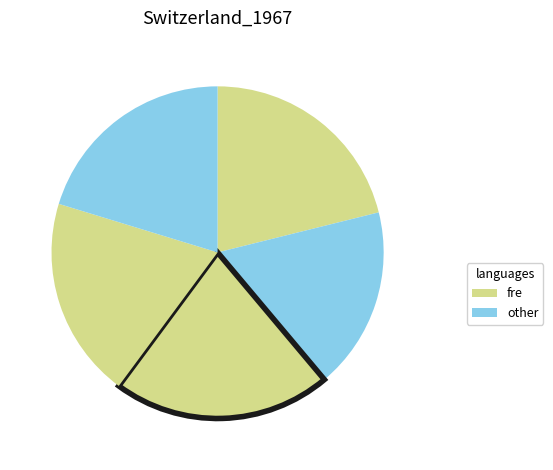

How many segments does this pie chart have?

5